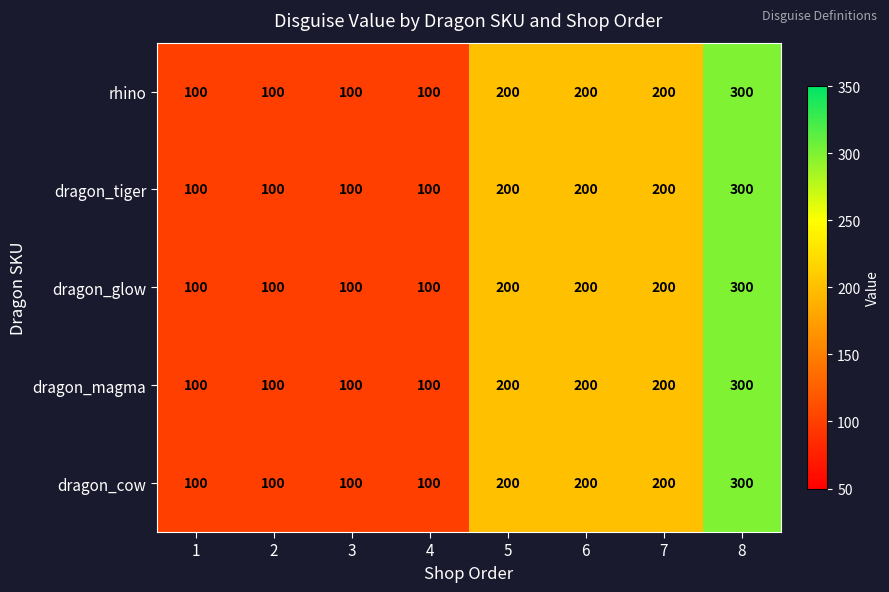

The value of dragon_cow at 1 is 157. True or false?

False